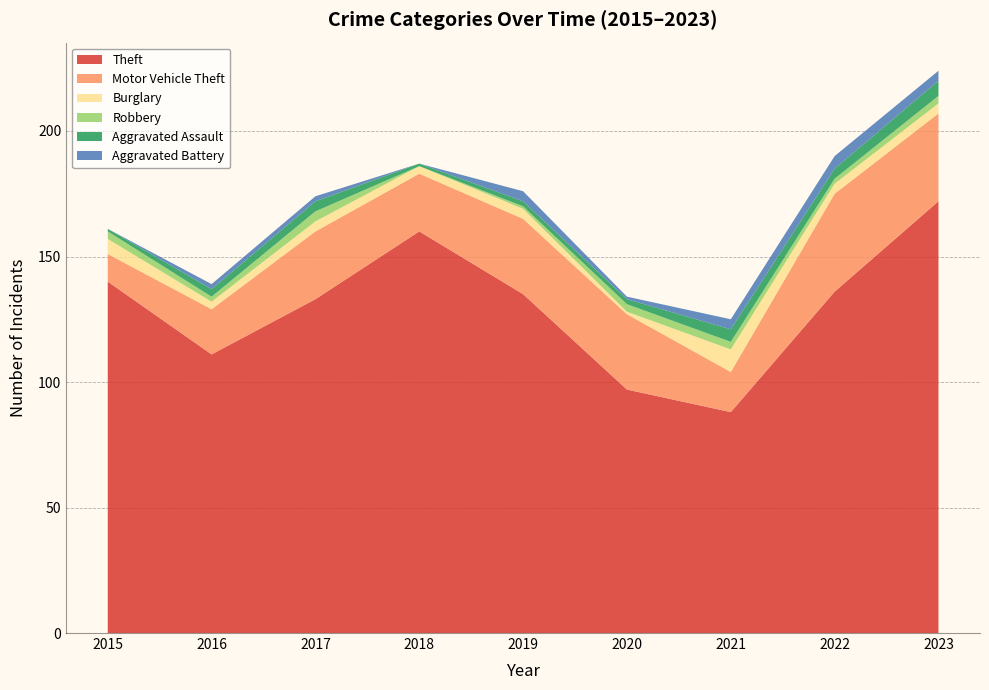

Reading left to right, transcribe all the data shown in this chart.

Theft: 2015=140	2016=111	2017=133	2018=160	2019=135	2020=97	2021=88	2022=136	2023=172
Motor Vehicle Theft: 2015=11	2016=18	2017=27	2018=23	2019=30	2020=30	2021=16	2022=39	2023=35
Burglary: 2015=6	2016=3	2017=4	2018=3	2019=4	2020=1	2021=9	2022=4	2023=4
Robbery: 2015=3	2016=2	2017=4	2018=0	2019=1	2020=3	2021=3	2022=2	2023=3
Aggravated Assault: 2015=1	2016=3	2017=4	2018=1	2019=2	2020=2	2021=5	2022=4	2023=6
Aggravated Battery: 2015=0	2016=2	2017=2	2018=0	2019=4	2020=1	2021=4	2022=5	2023=4